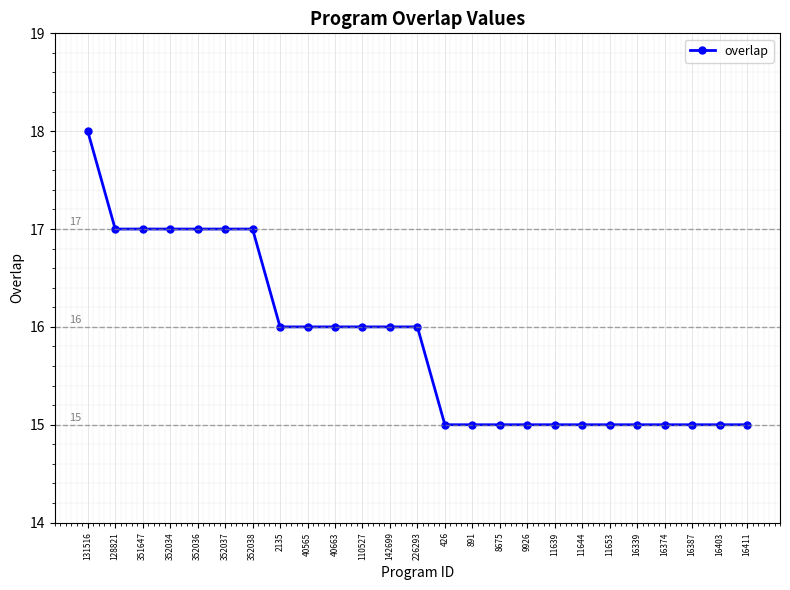

How many values are between 15 and 17?

24